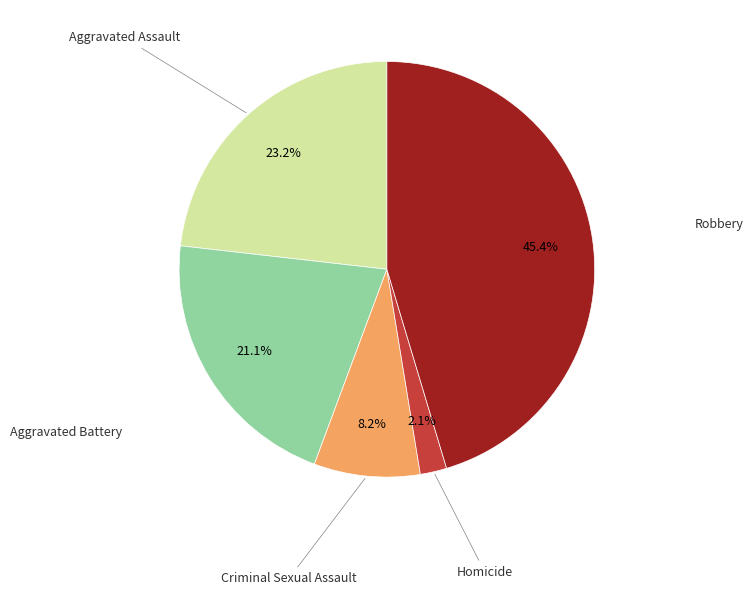

Count the number of slices in the pie.

5